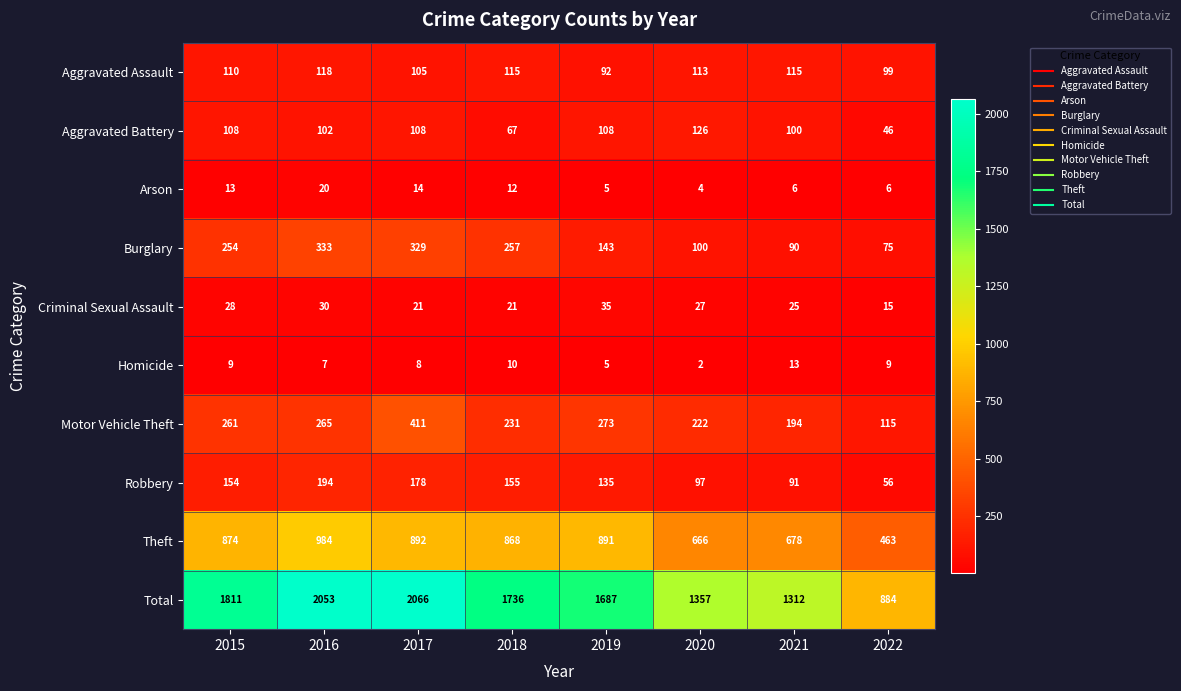

Which series has the largest range (max minus min)?

Total